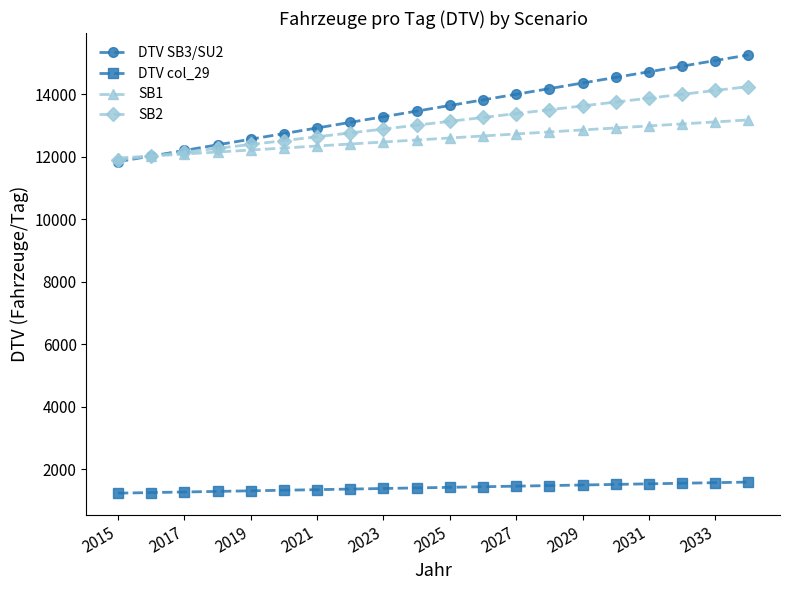

Which series has the largest total across all categories?

DTV SB3/SU2